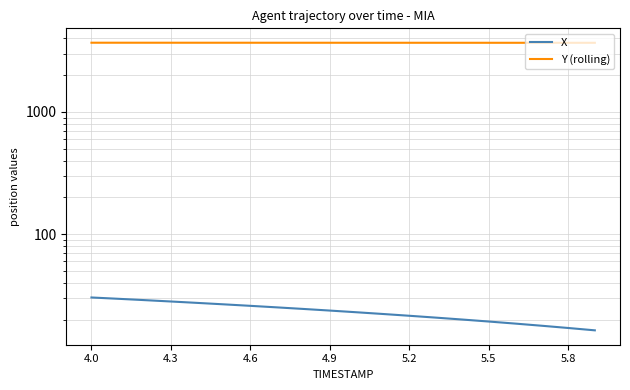

The X series shows 30.4 at 4.0. True or false?

True